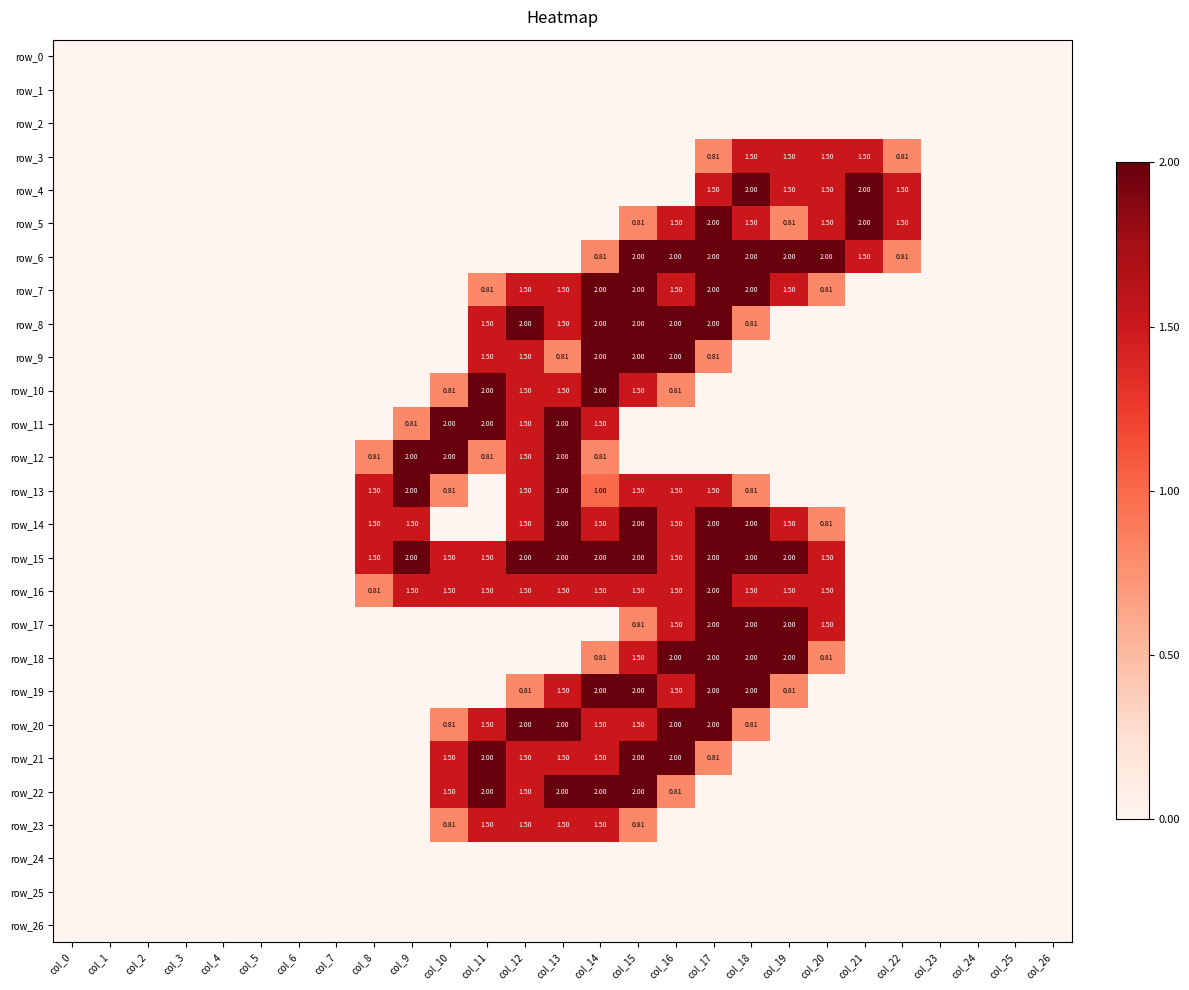

Where is row_26 nearest to the value 0?

col_0